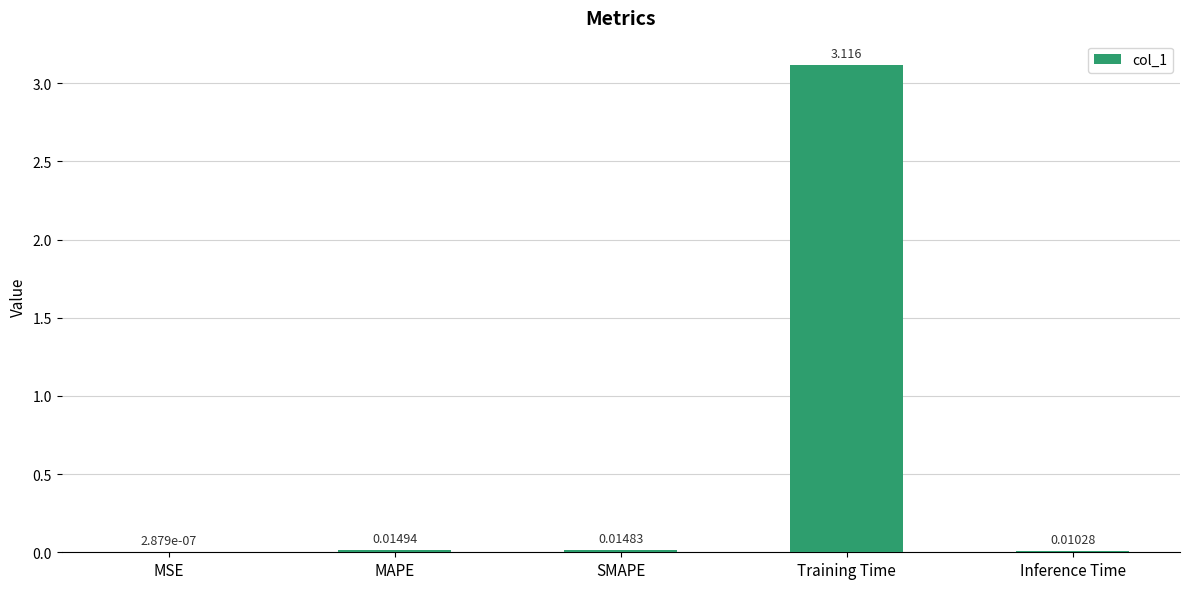

Are the bars grouped side by side (vs. stacked)?

No